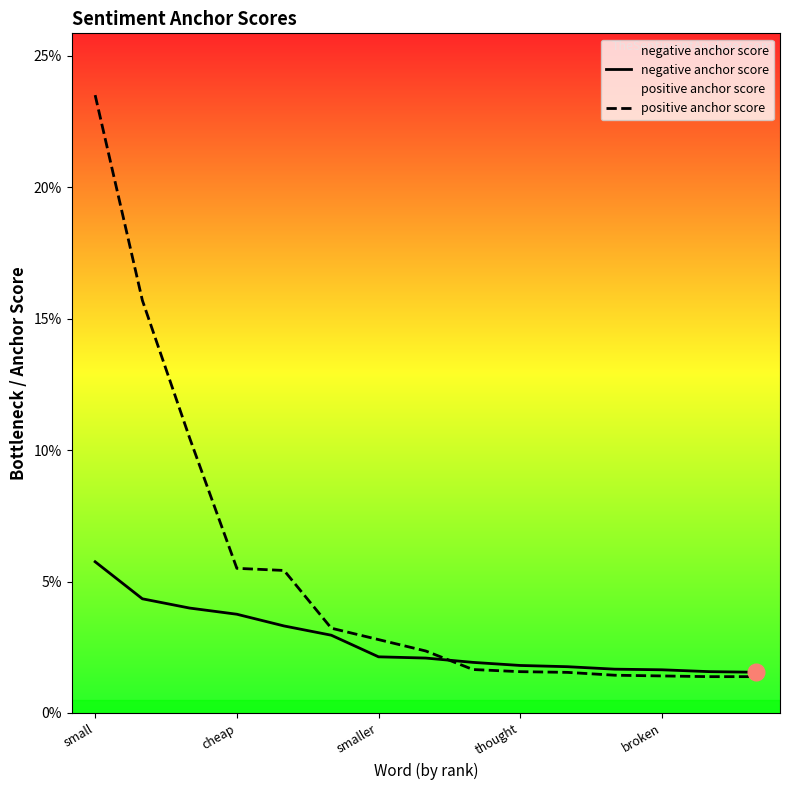

How many intersections are there between negative anchor score and positive anchor score?

1